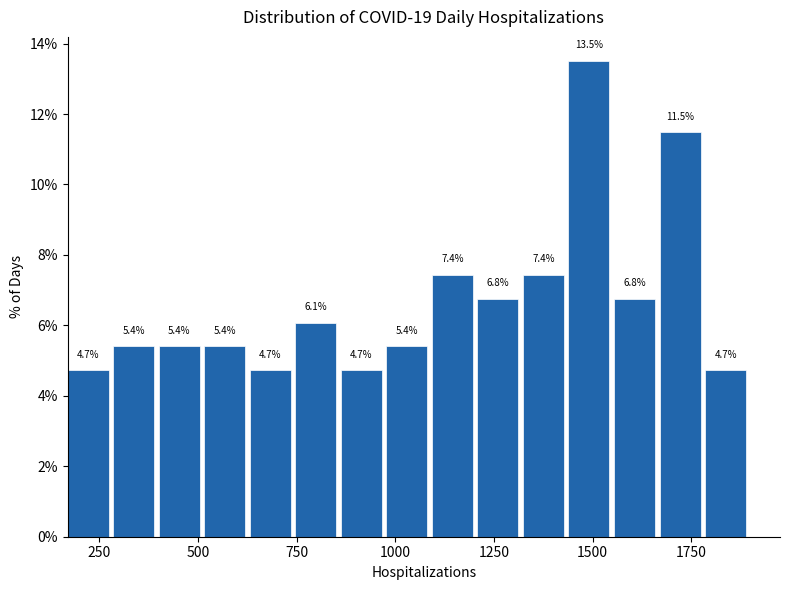

Read against the x-axis, roughly where is the centre of the tallest bar?

1500